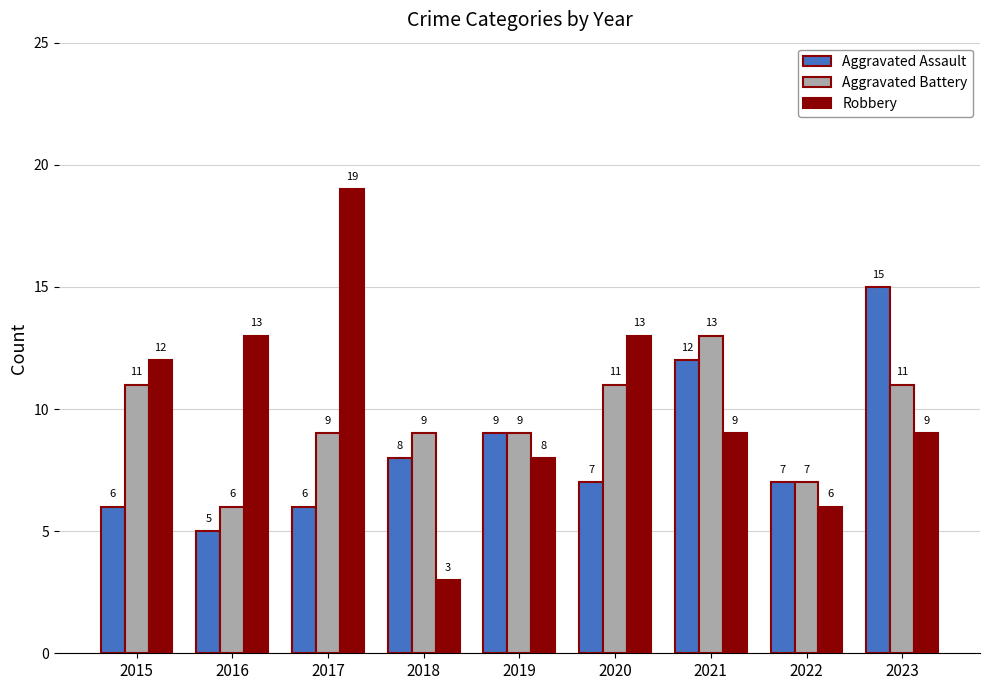

What is the sum of the Aggravated Battery values at 2016 and 2020?

17